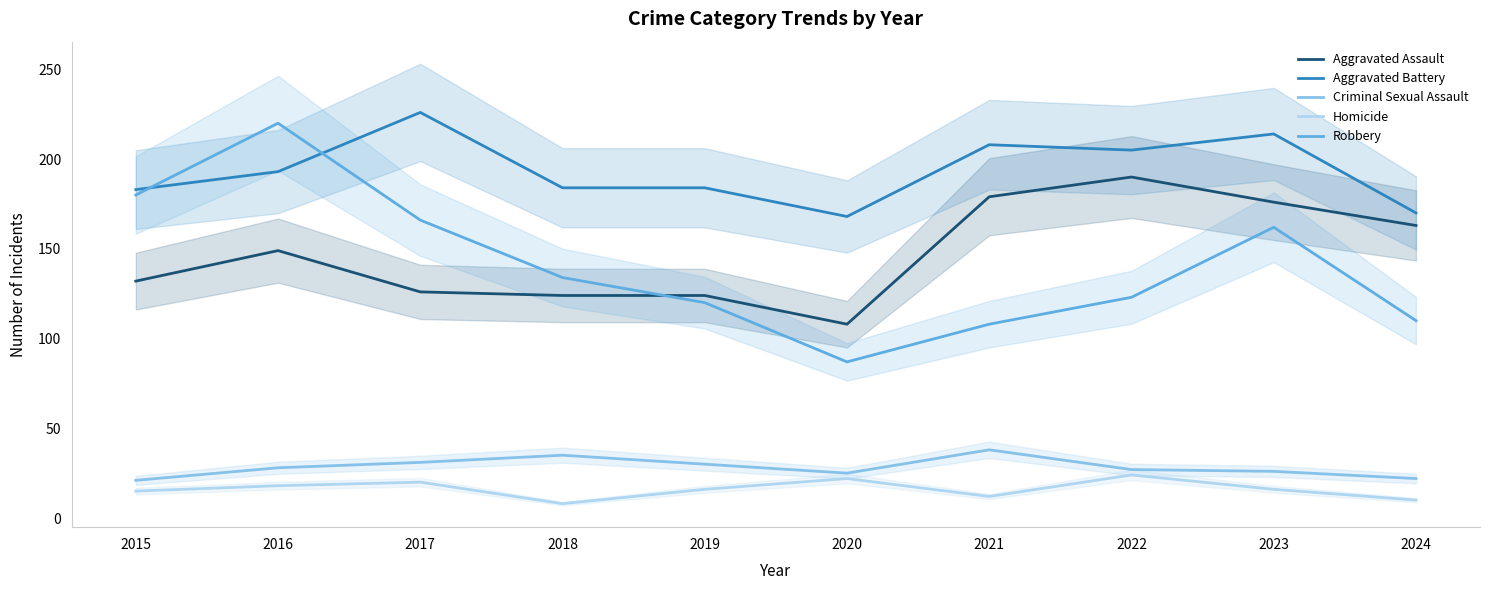

Between 2022 and 2020, which is larger?

2022